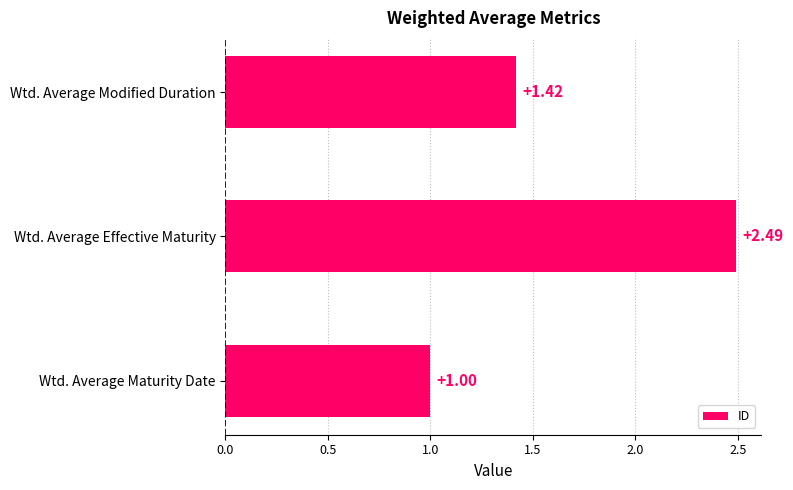

What is the difference between the values at Wtd. Average Maturity Date and Wtd. Average Effective Maturity?

1.5